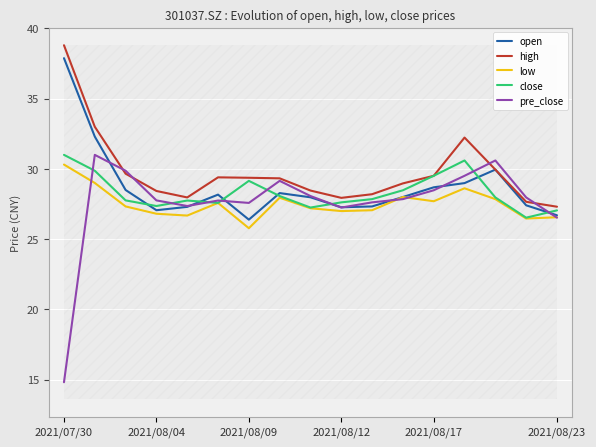

What is the sum of all high values?

506.2